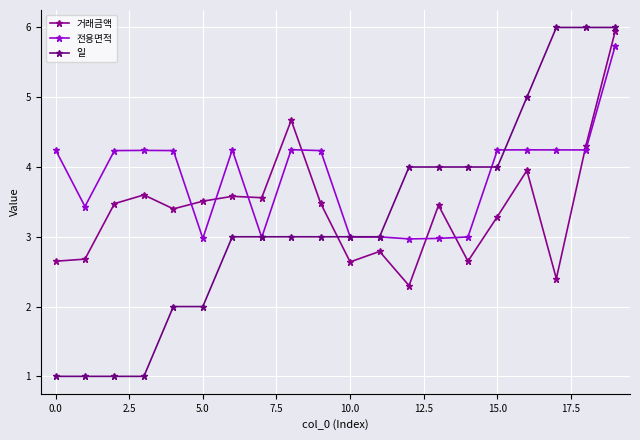

Is this an area chart (filled region under the line)?

No